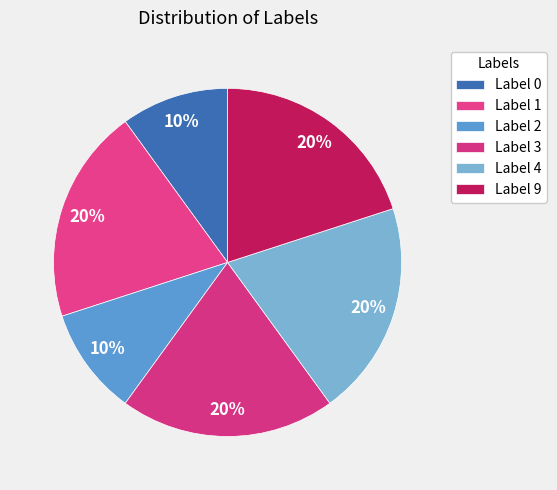

How many slices are in this pie chart?

6